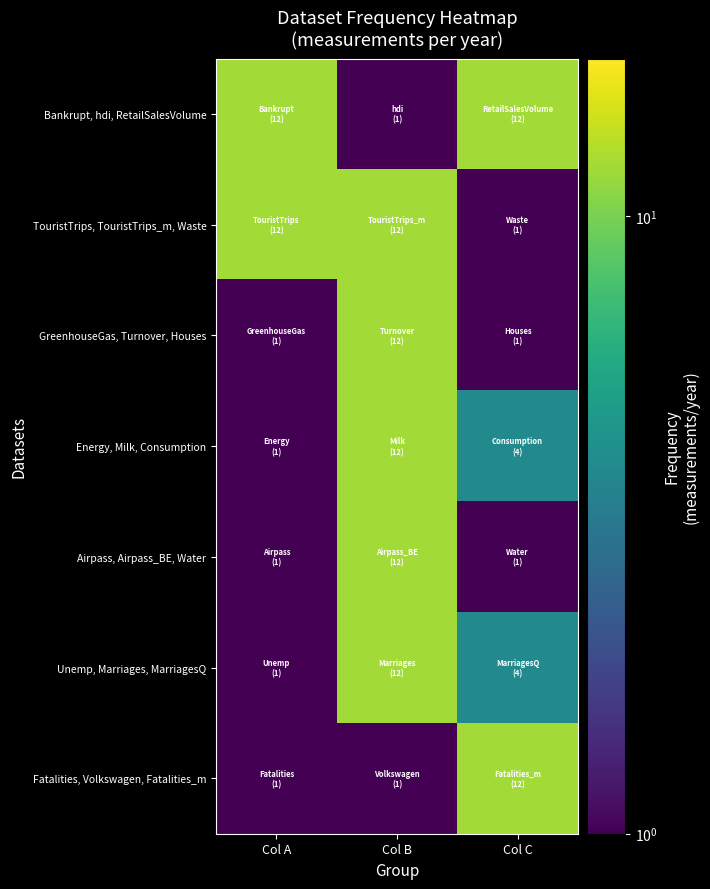

At Col C, list the series in order from smallest to largest.

TouristTrips, TouristTrips_m, Waste, GreenhouseGas, Turnover, Houses, Airpass, Airpass_BE, Water, Energy, Milk, Consumption, Unemp, Marriages, MarriagesQ, Bankrupt, hdi, RetailSalesVolume, Fatalities, Volkswagen, Fatalities_m